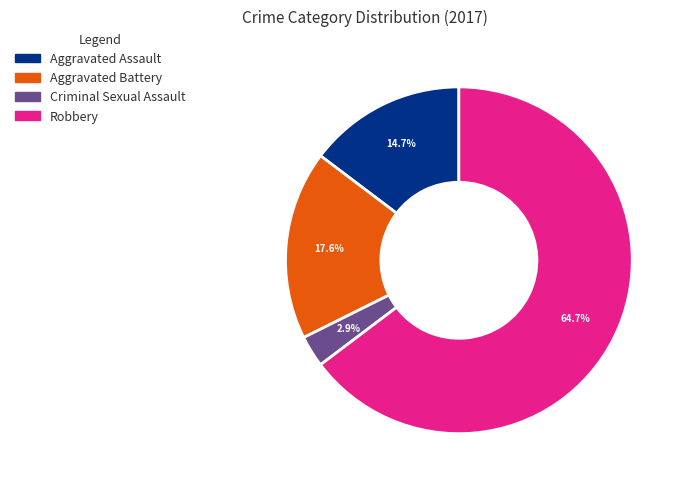

To the nearest percent, what is the combined percentage of Criminal Sexual Assault and Aggravated Battery?

21%